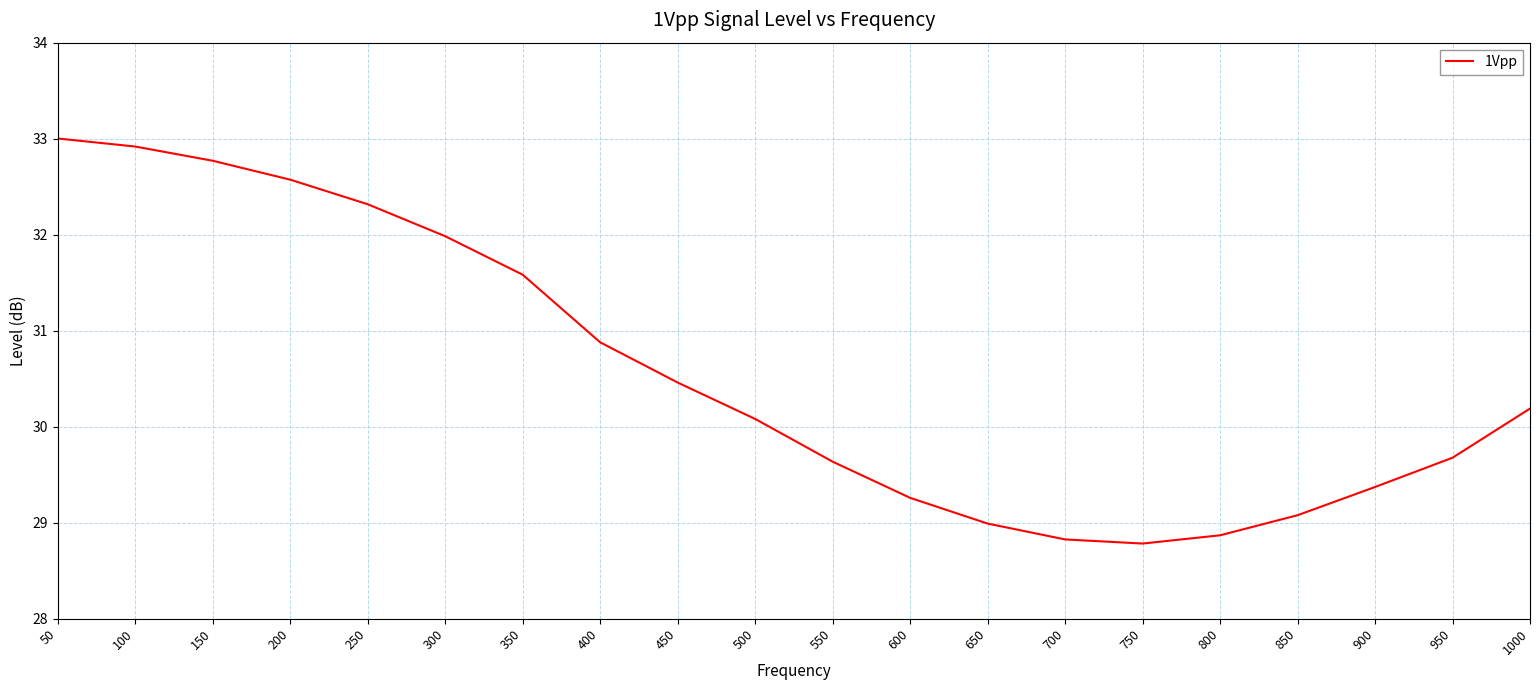

The value at 650 is 29.0. True or false?

True